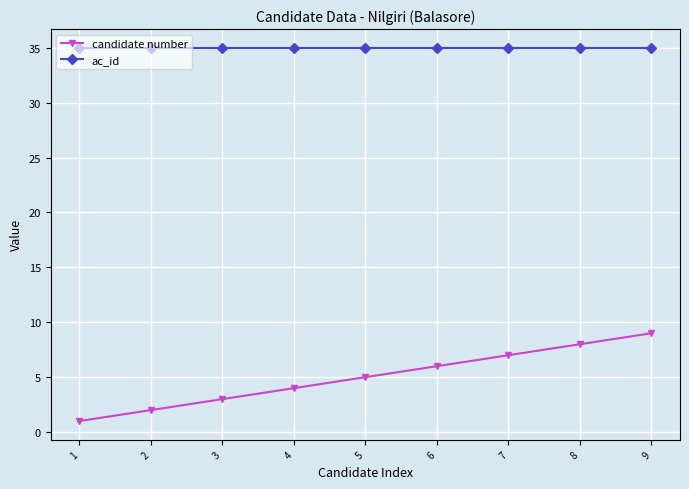

Does the chart display data point markers on the line(s)?

Yes